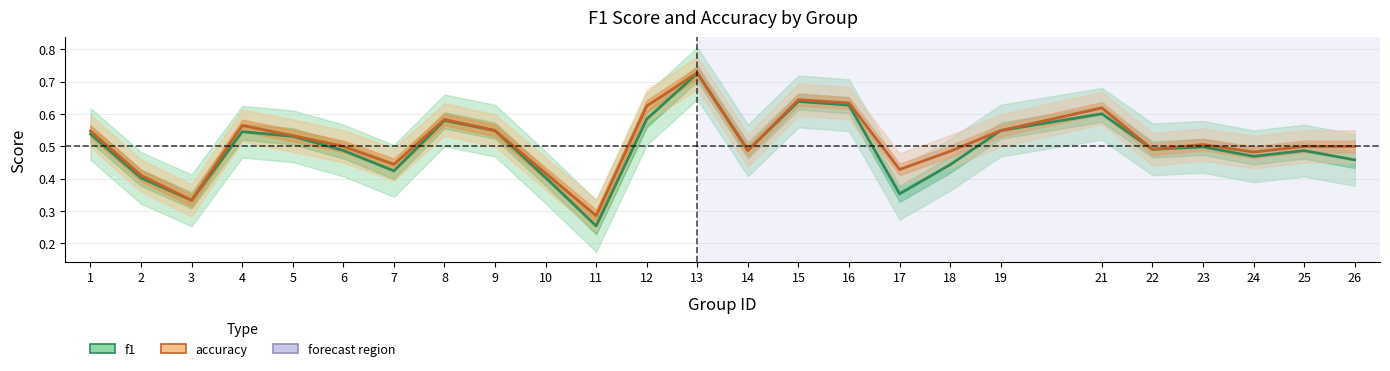

What is the highest value of the f1 series?

0.7